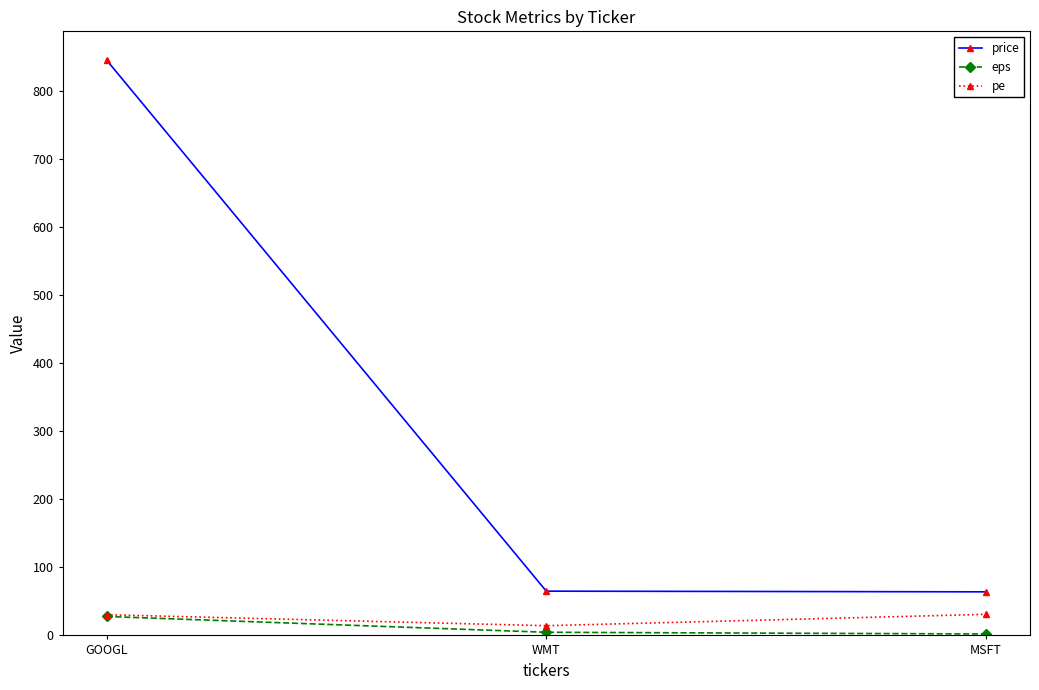

At how many categories does at least one series exceed 675?

1